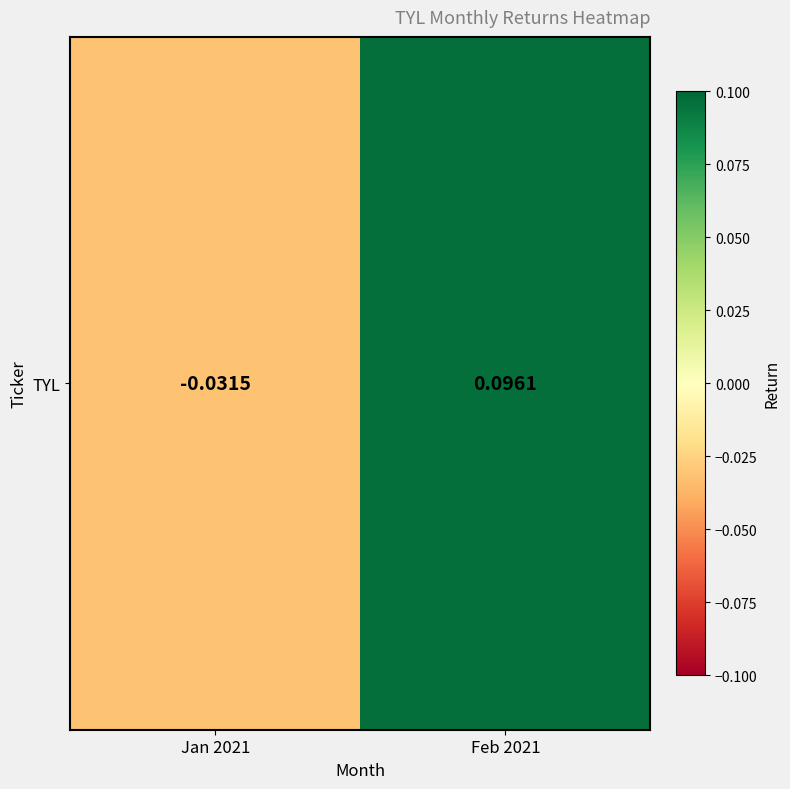

What is the difference between the maximum and minimum values?

0.1